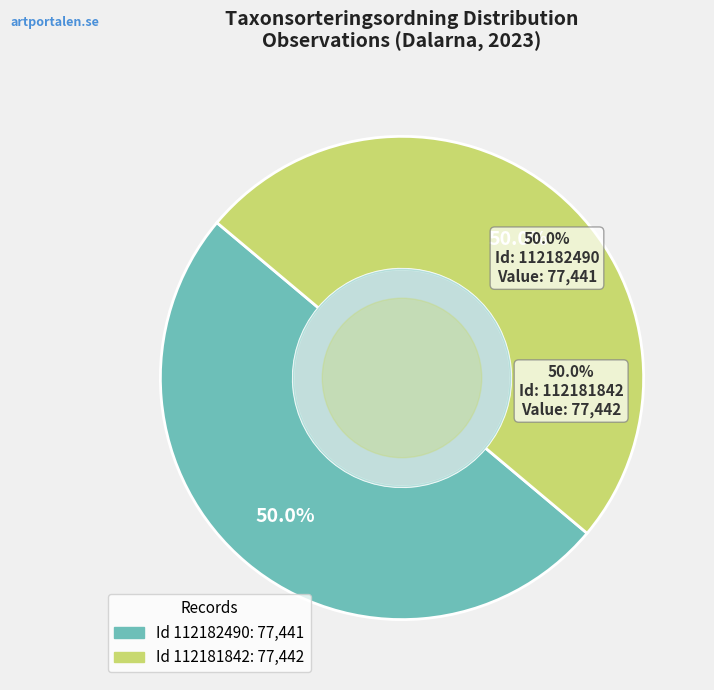

What is the change in value from 112182490 to 112181842?

+1